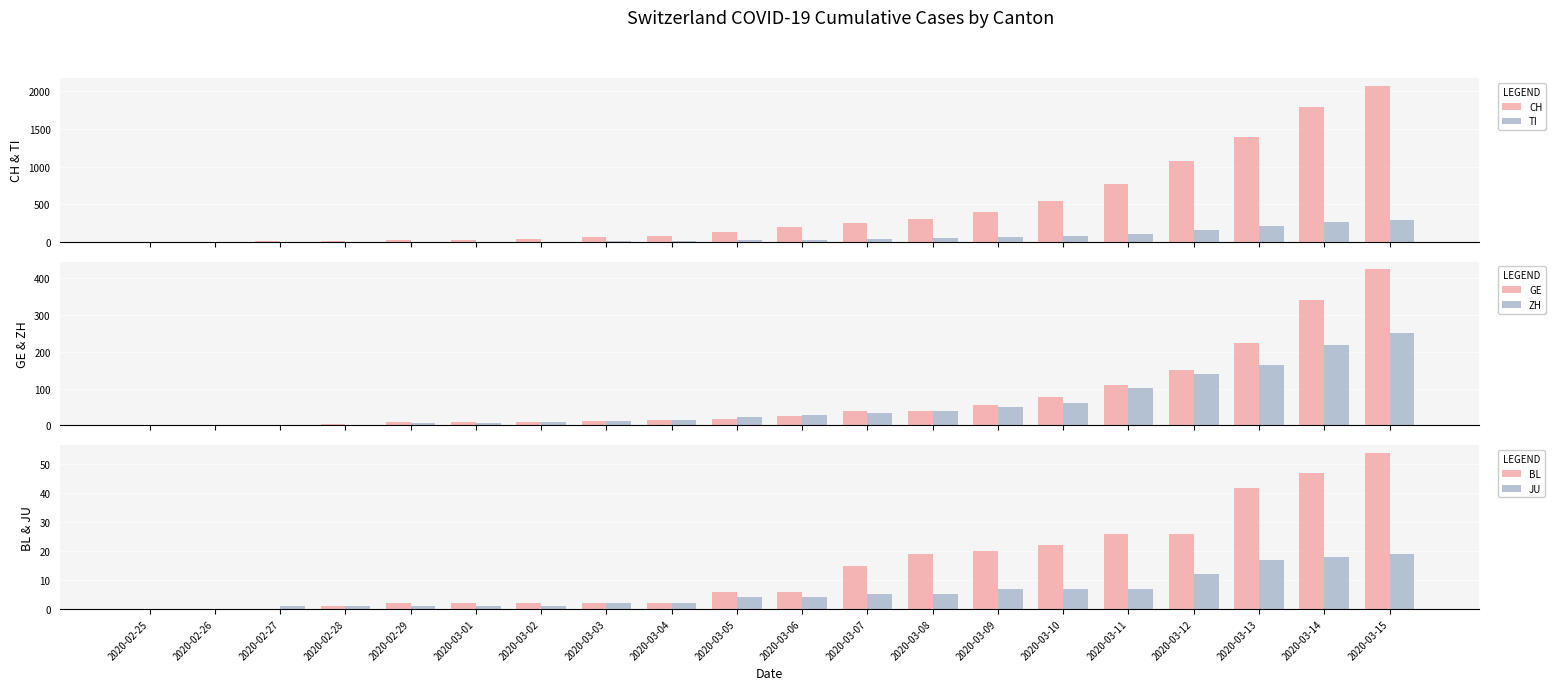

What is the label of the 12th bar from the left?

2020-03-07